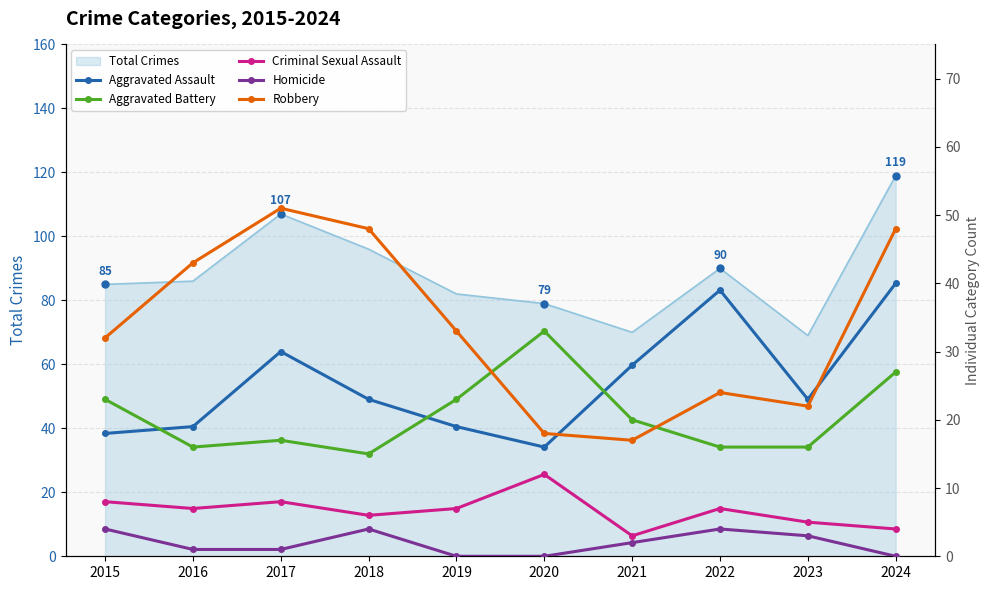

True or false: Aggravated Battery and Criminal Sexual Assault cross at least once.

False